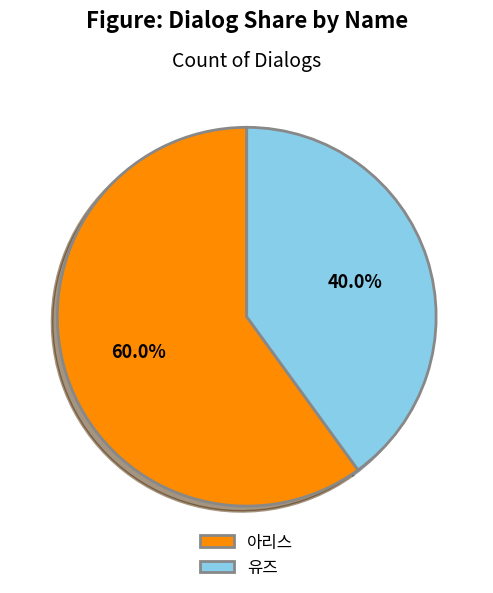

Which slice represents more than half of the pie?

아리스